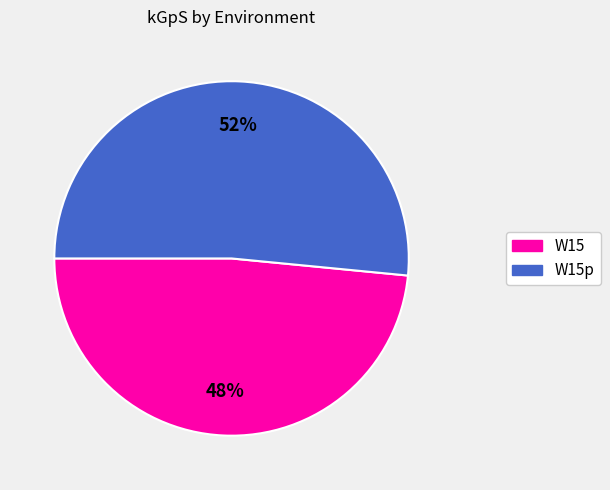

To the nearest percent, what is the average slice percentage?

50%